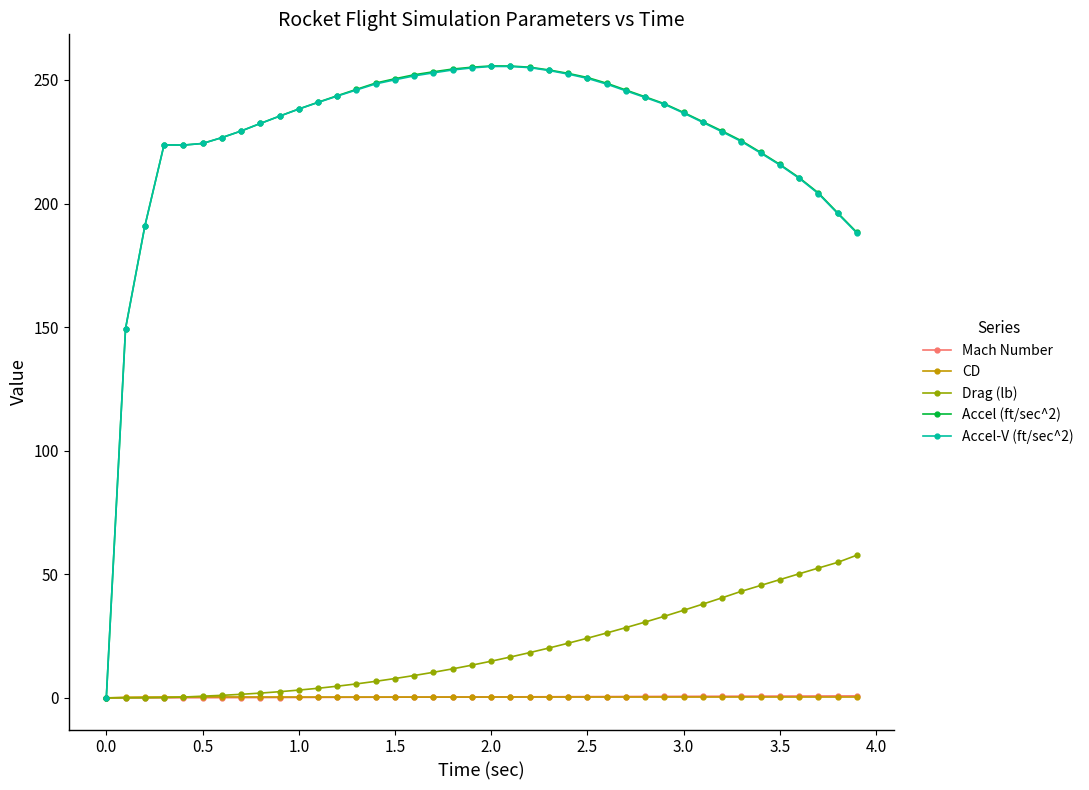

What is the value of the Accel-V (ft/sec^2) point at the 19th from the left?

254.0